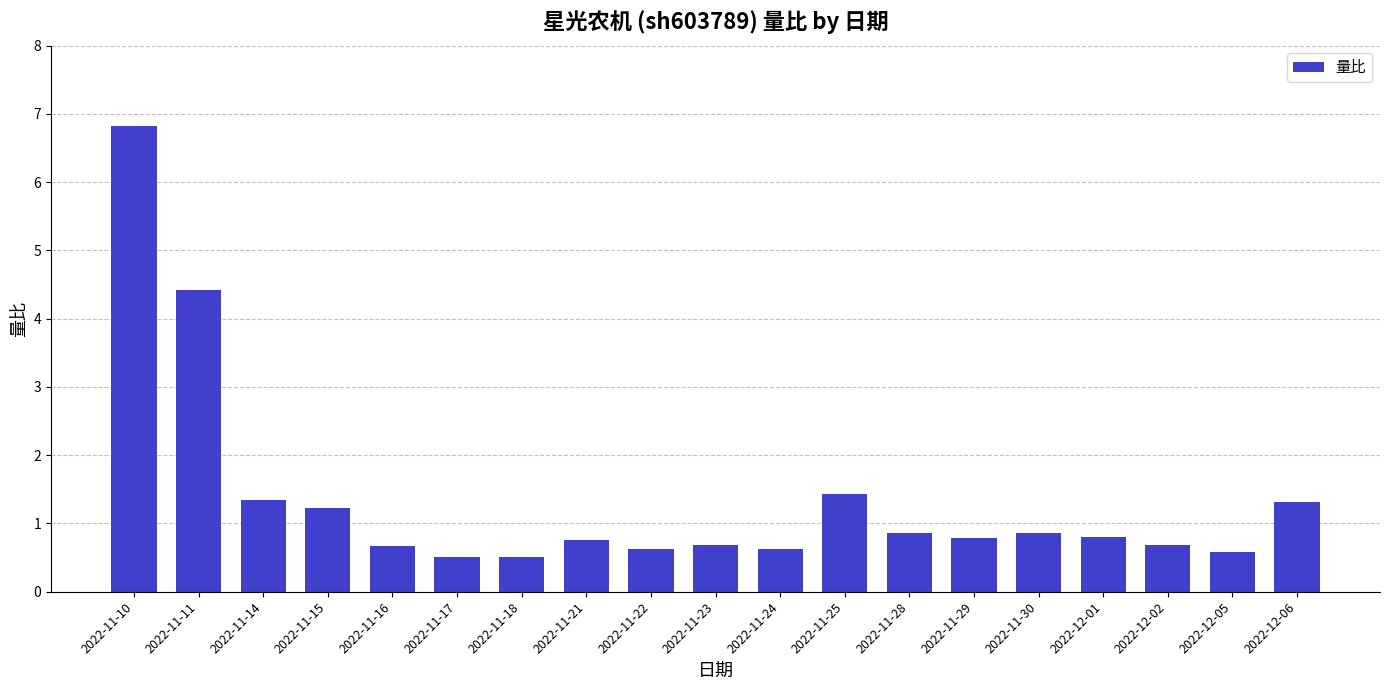

What is the label of the 3rd bar from the right?

2022-12-02